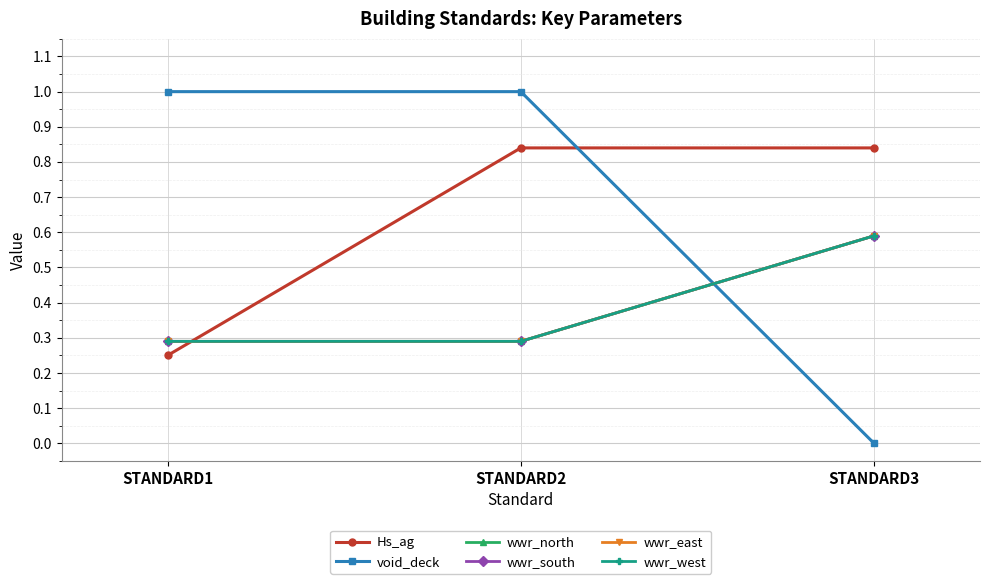

At which label does wwr_west reach its peak?

STANDARD3